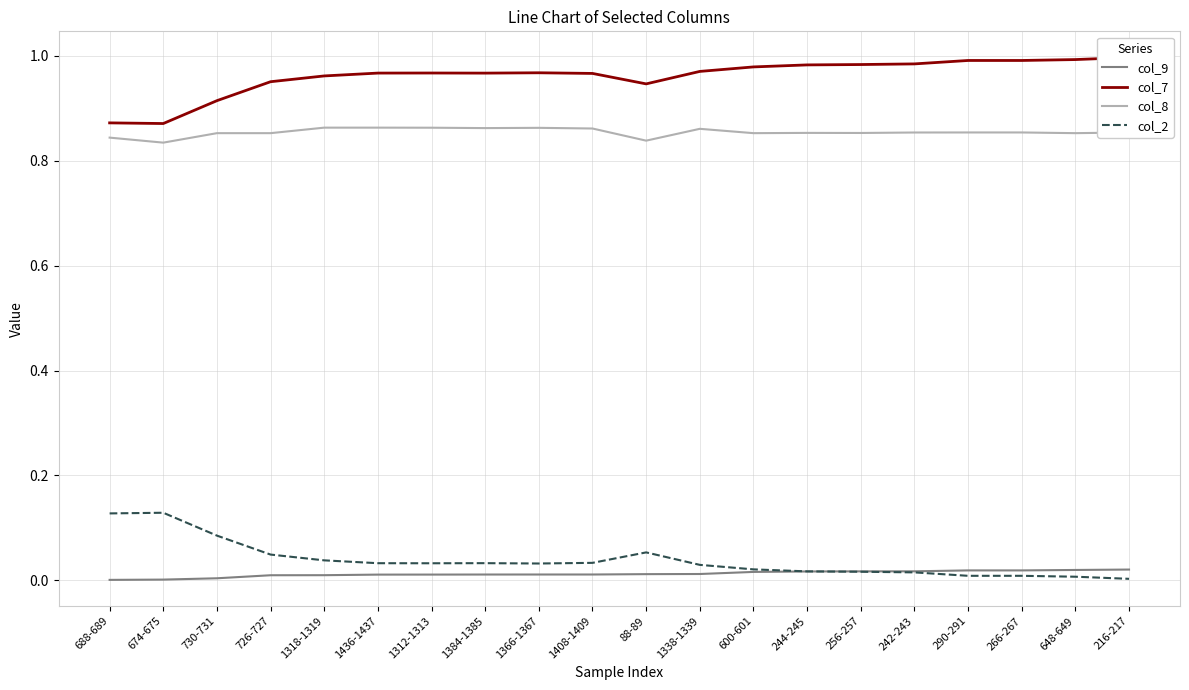

What is the difference between the highest and lowest values at 256-257?

1.0